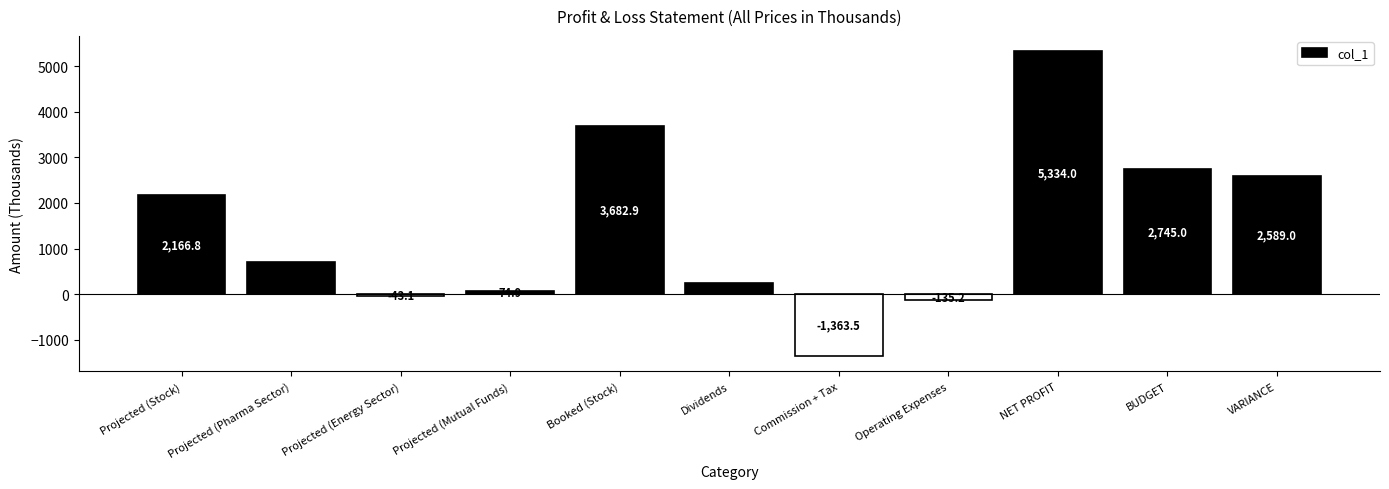

What is the minimum value shown in the chart?

-1363.5